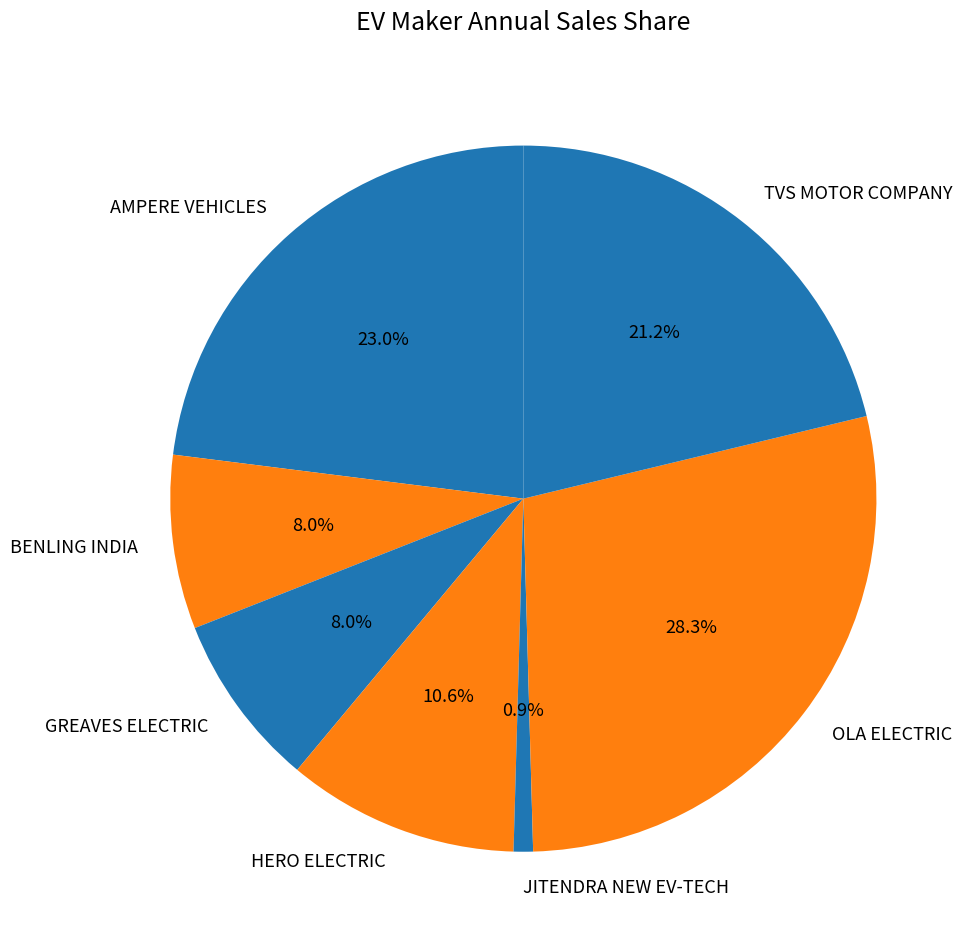

Is there any slice that represents more than half of the pie?

No